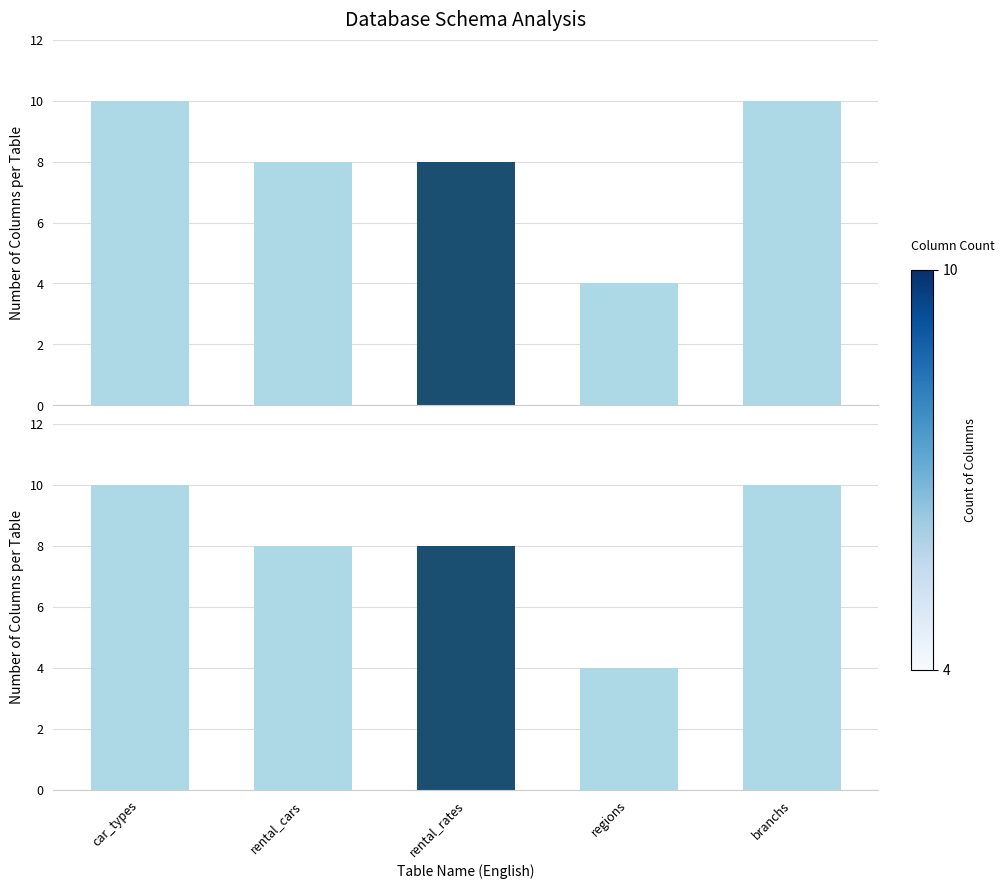

What is the label of the 1st bar from the right?

branchs